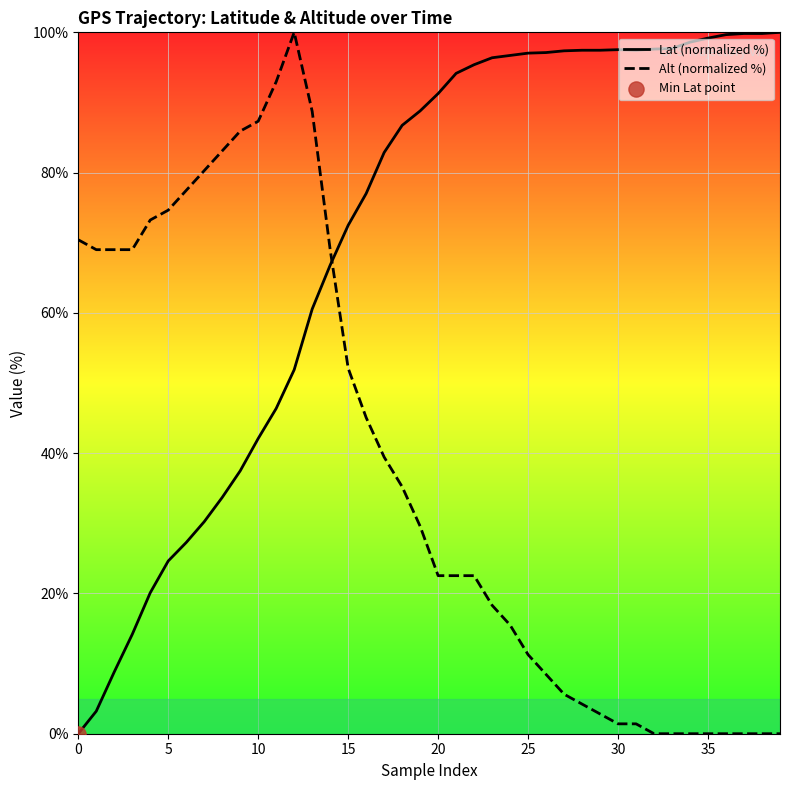

Is the value of Lat (normalized %) at 25 greater than the value of Alt (normalized %) at 10?

Yes